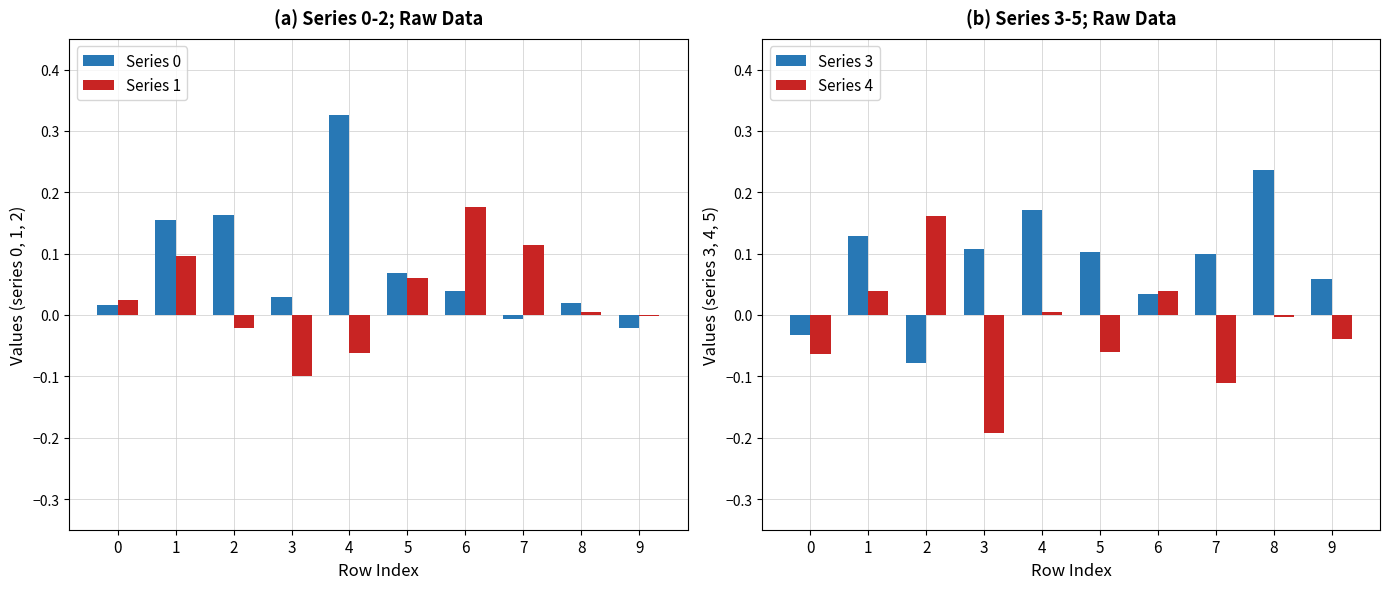

Is the value of Series 0 at 4 greater than the value of Series 4 at 7?

Yes